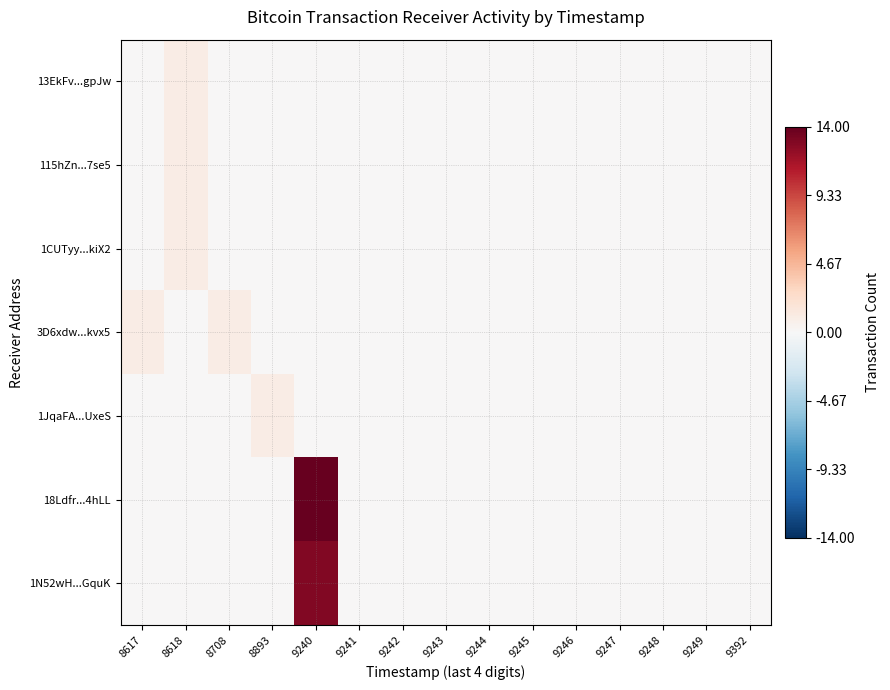

Reading left to right, list all the values displayed in this chart.

13EkFv...gpJw: 8617=0	8618=1	8708=0	8893=0	9240=0	9241=0	9242=0	9243=0	9244=0	9245=0	9246=0	9247=0	9248=0	9249=0	9392=0
115hZn...7se5: 8617=0	8618=1	8708=0	8893=0	9240=0	9241=0	9242=0	9243=0	9244=0	9245=0	9246=0	9247=0	9248=0	9249=0	9392=0
1CUTyy...kiX2: 8617=0	8618=1	8708=0	8893=0	9240=0	9241=0	9242=0	9243=0	9244=0	9245=0	9246=0	9247=0	9248=0	9249=0	9392=0
3D6xdw...kvx5: 8617=1	8618=0	8708=1	8893=0	9240=0	9241=0	9242=0	9243=0	9244=0	9245=0	9246=0	9247=0	9248=0	9249=0	9392=0
1JqaFA...UxeS: 8617=0	8618=0	8708=0	8893=1	9240=0	9241=0	9242=0	9243=0	9244=0	9245=0	9246=0	9247=0	9248=0	9249=0	9392=0
18Ldfr...4hLL: 8617=0	8618=0	8708=0	8893=0	9240=14	9241=0	9242=0	9243=0	9244=0	9245=0	9246=0	9247=0	9248=0	9249=0	9392=0
1N52wH...GquK: 8617=0	8618=0	8708=0	8893=0	9240=13	9241=0	9242=0	9243=0	9244=0	9245=0	9246=0	9247=0	9248=0	9249=0	9392=0